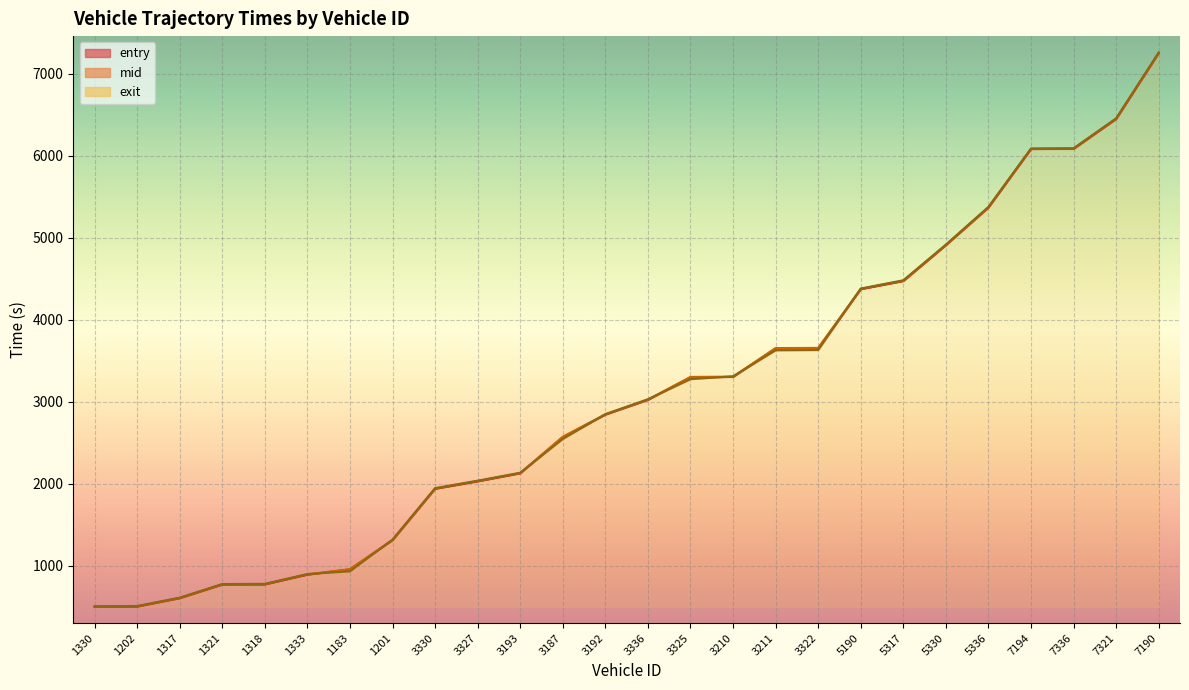

Between which two adjacent categories do mid and exit first intersect?

1333 and 1183